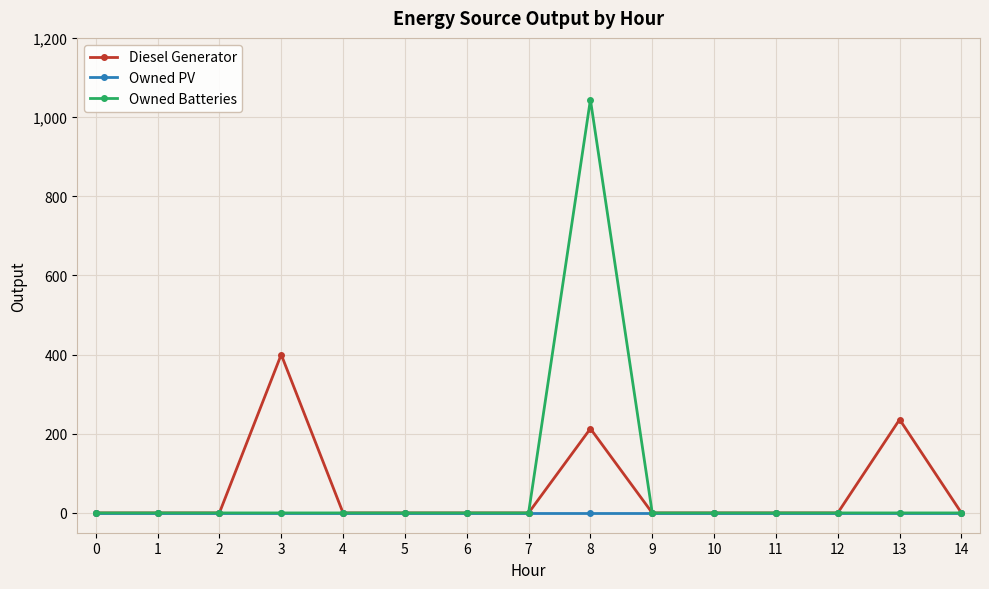

Reading right to left, what are all the values shown in this chart?

Diesel Generator: 14=0	13=236	12=0	11=0	10=0	9=0	8=213	7=0	6=0	5=0	4=0	3=400	2=0	1=0	0=0
Owned PV: 14=0	13=0	12=0	11=0	10=0	9=0	8=0	7=0	6=0	5=0	4=0	3=0	2=0	1=0	0=0
Owned Batteries: 14=0	13=0	12=0	11=0	10=0	9=0	8=1044	7=0	6=0	5=0	4=0	3=0	2=0	1=0	0=0